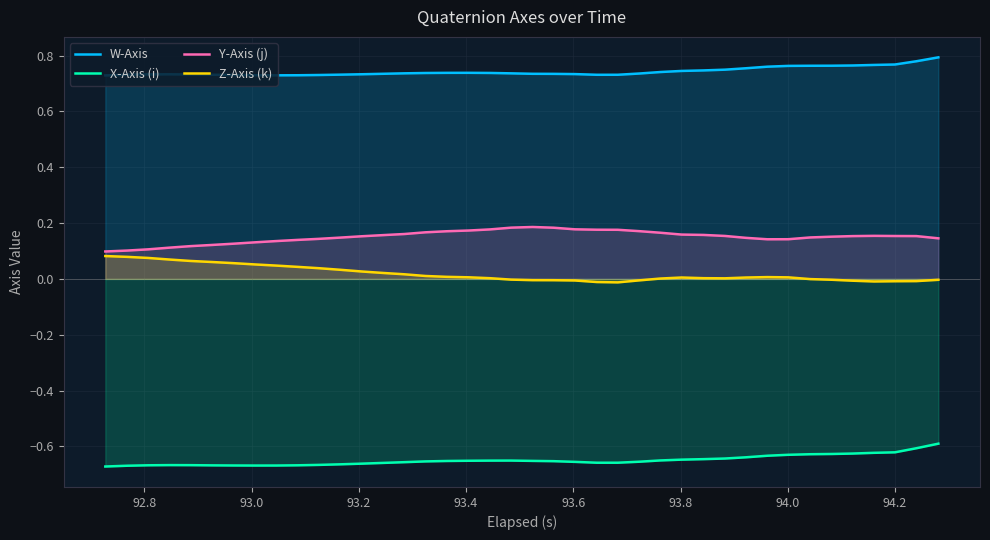

In W-Axis, how many points are higher than both neighbors (excluding endpoints)?

2